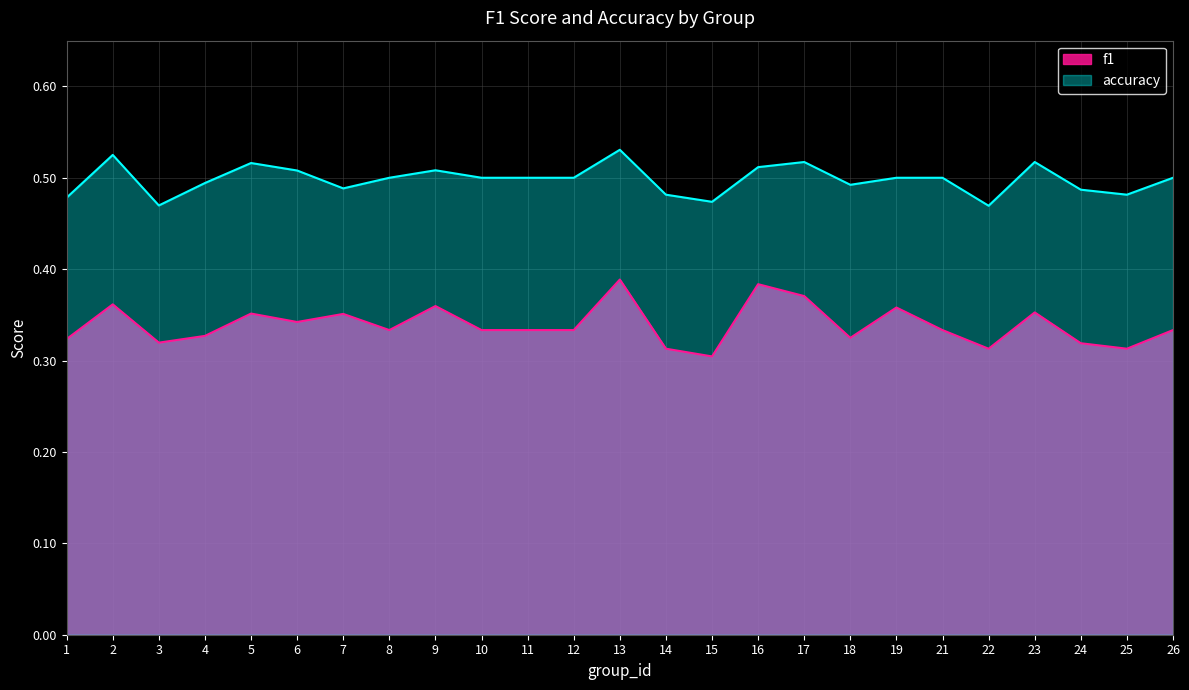

True or false: accuracy and f1 cross at least once.

False